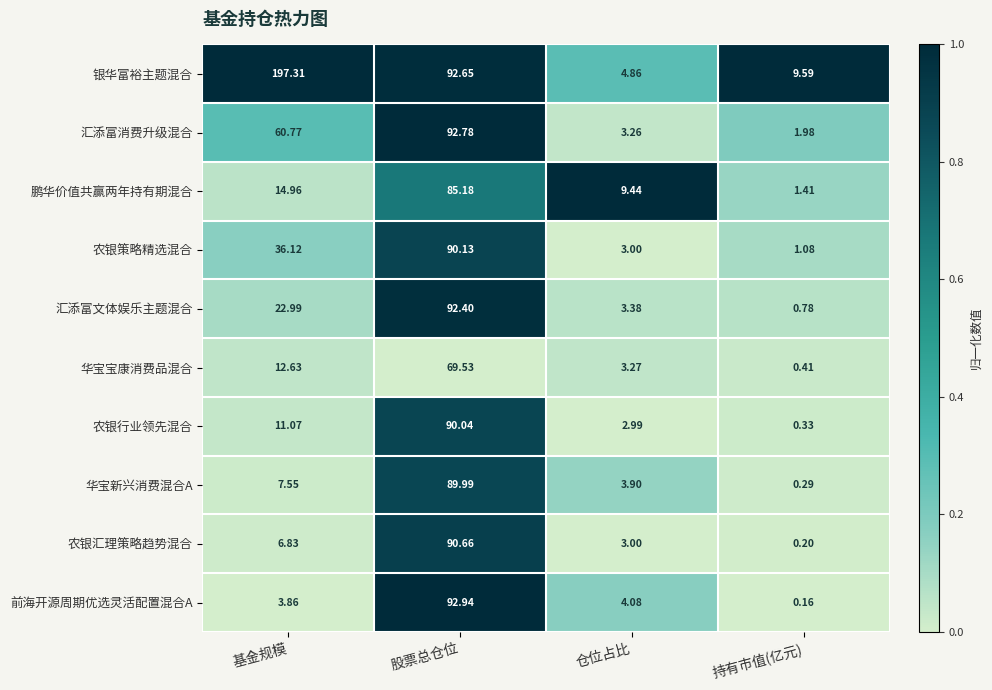

Is the value of 农银汇理策略趋势混合 at 基金规模 greater than the value of 汇添富文体娱乐主题混合 at 仓位占比?

Yes